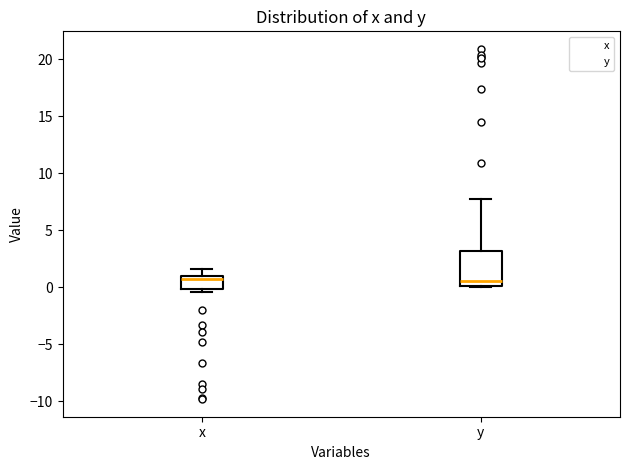

Reading left to right, transcribe this box plot: for each box, give where its median line is, the range the box spans, and where its two whiskers end, as read against the y-axis. The values are not printed on the chart, so give them approximately, as read against the axis.

x: median 0.5, box 0.0 to 1.0, whiskers -0.5 to 1.5
y: median 0.5, box 0.0 to 3.0, whiskers 0.0 to 7.5